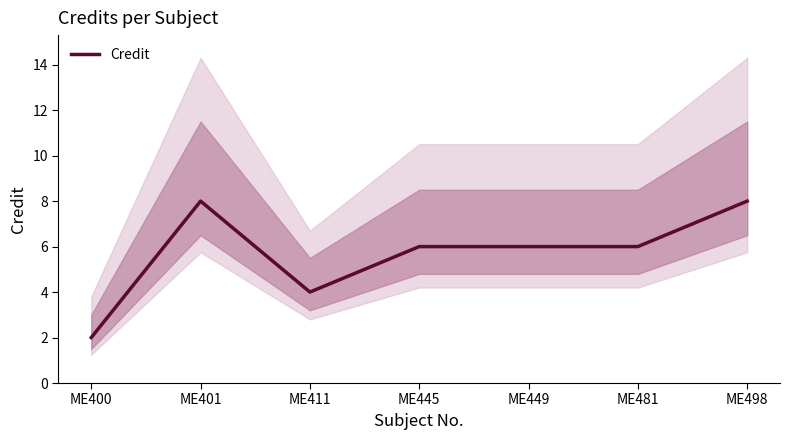

What is the minimum value shown in the chart?

2